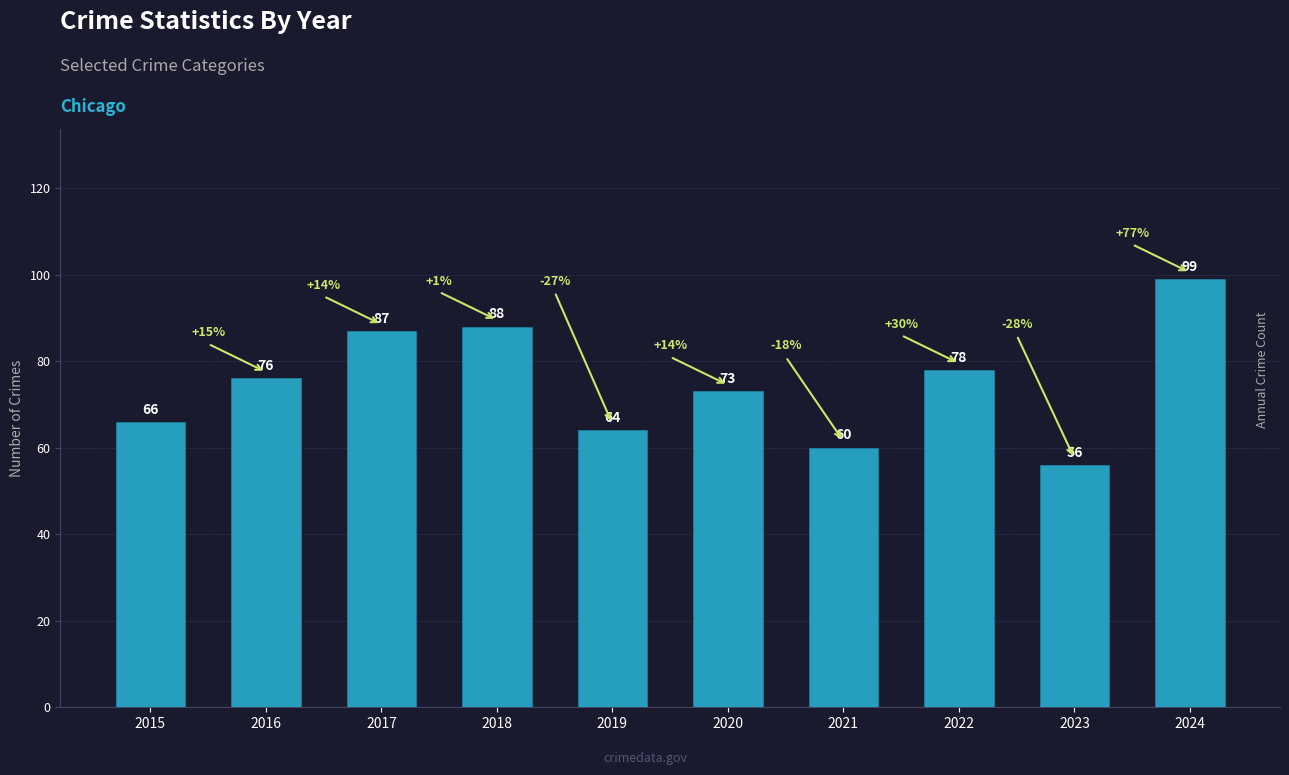

At which category does the chart reach its peak across all series?

2024